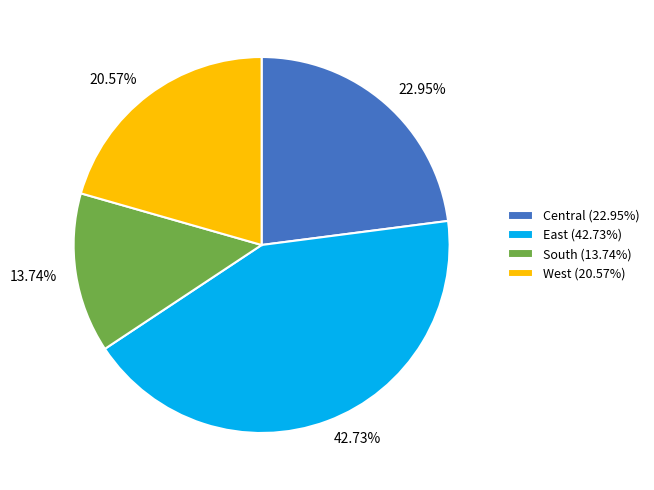

How many segments does this pie chart have?

4